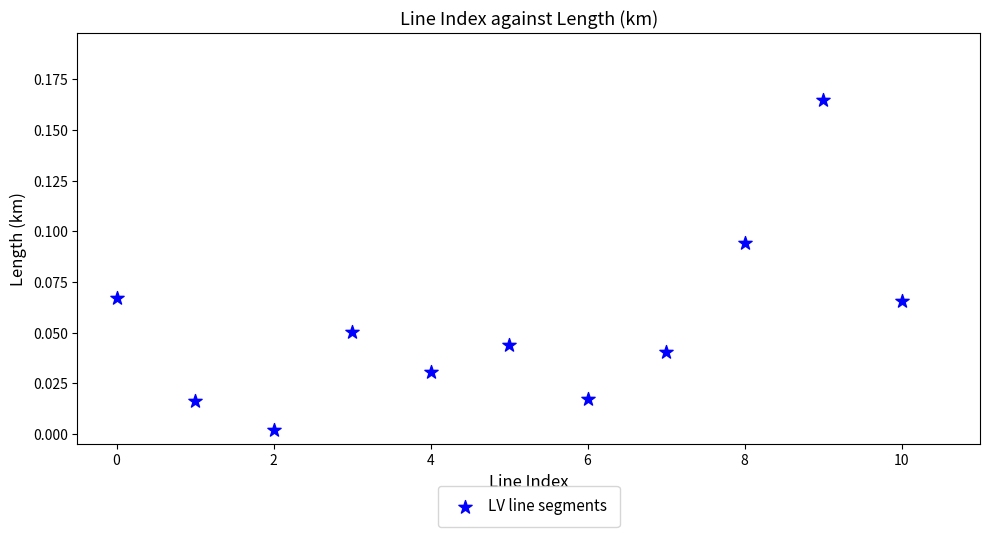

How many points are shown in the scatter plot?

11